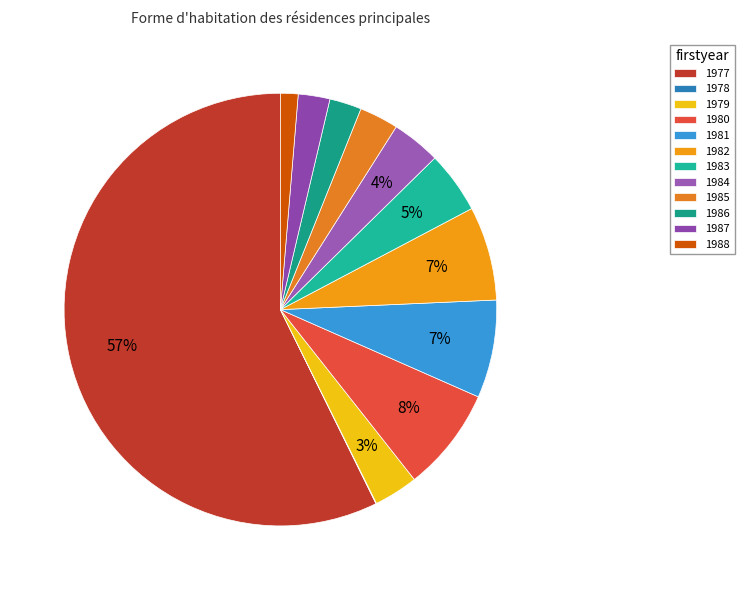

What is the smallest slice in the pie chart?

1978